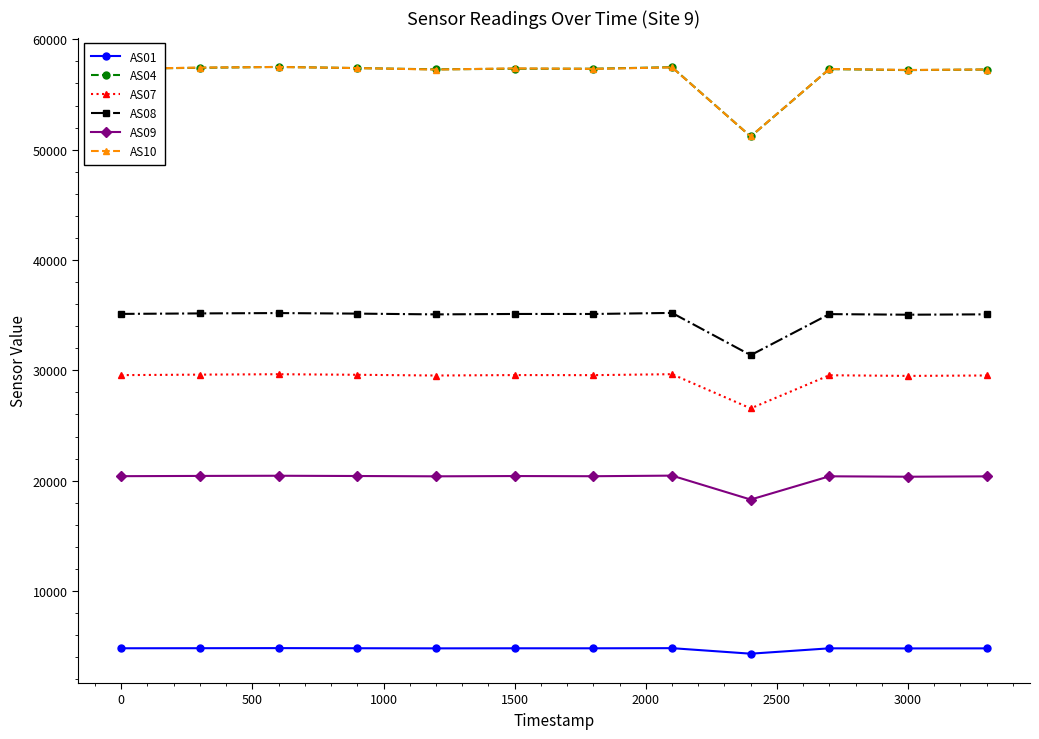

True or false: AS07 and AS01 cross at least once.

False